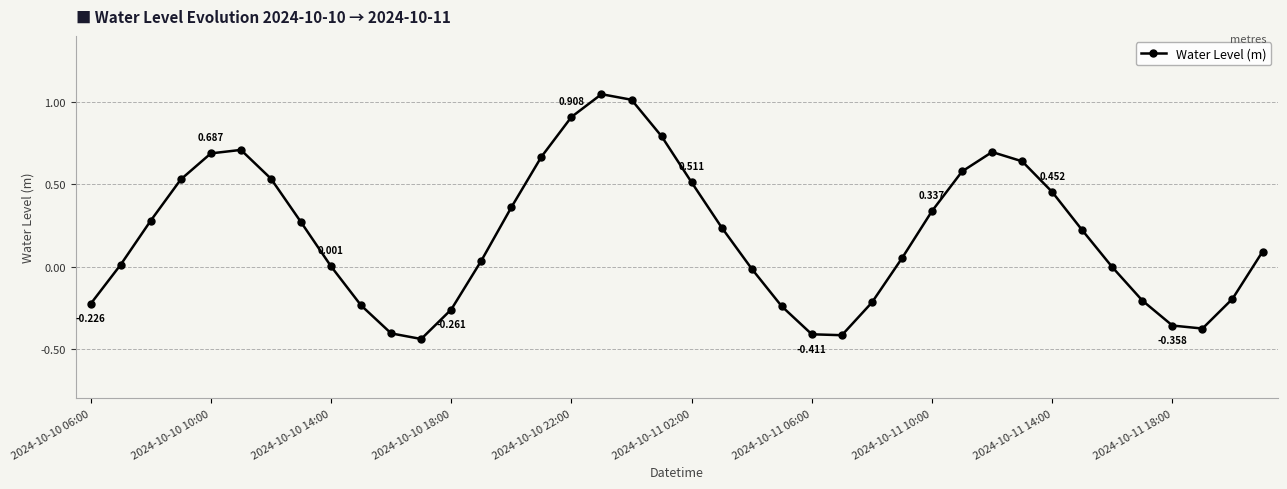

True or false: the data has more than 1 interior local peaks.

True